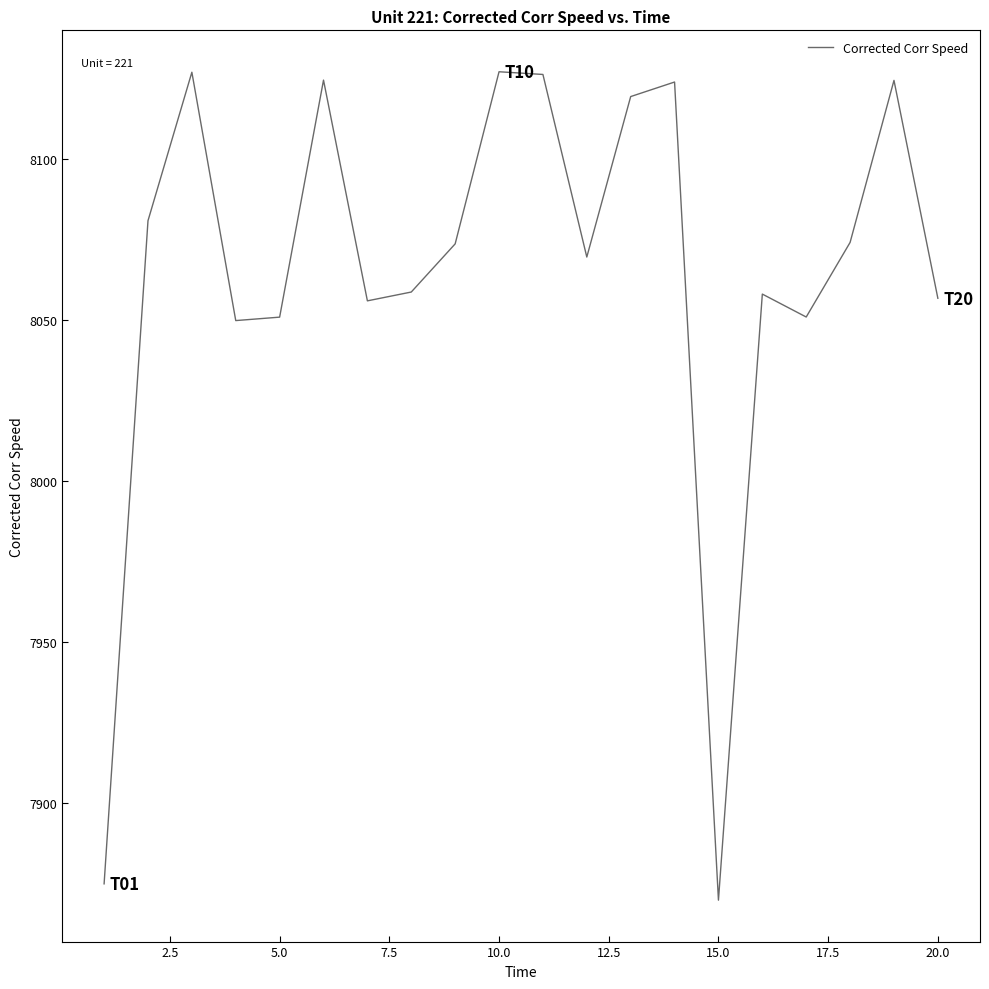

True or false: there are more than 2 points higher than both neighbors.

True